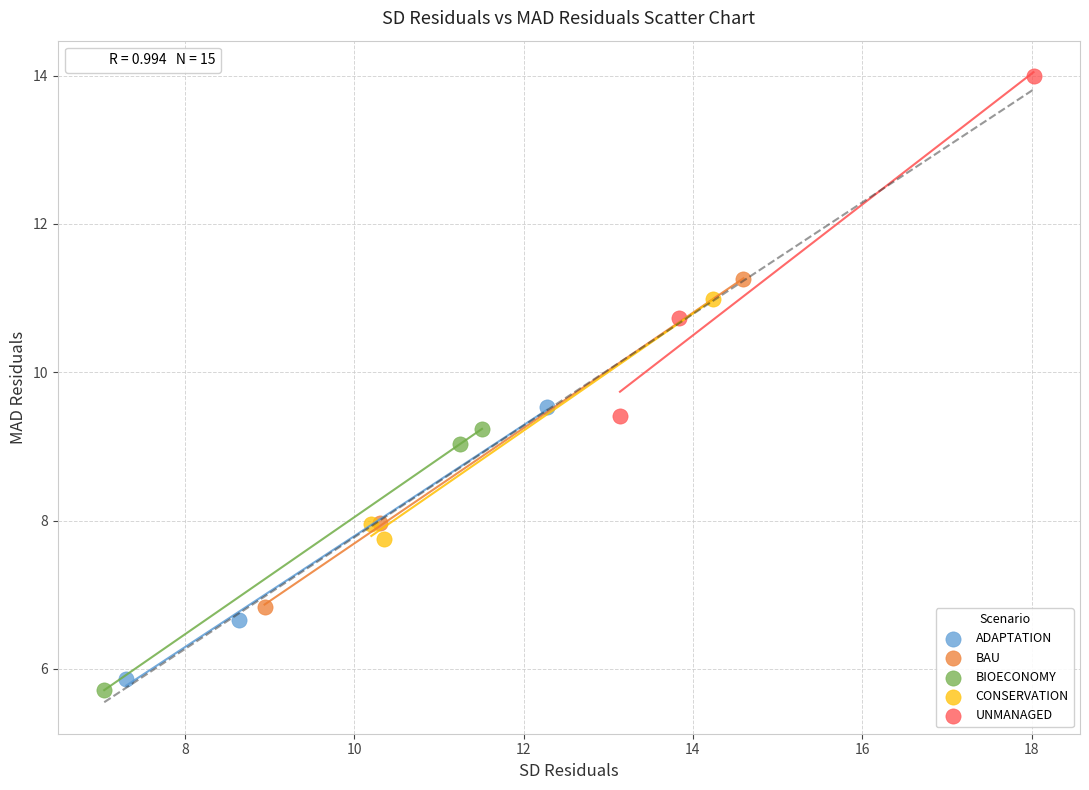

Which series contains the lowest Y value?

BIOECONOMY